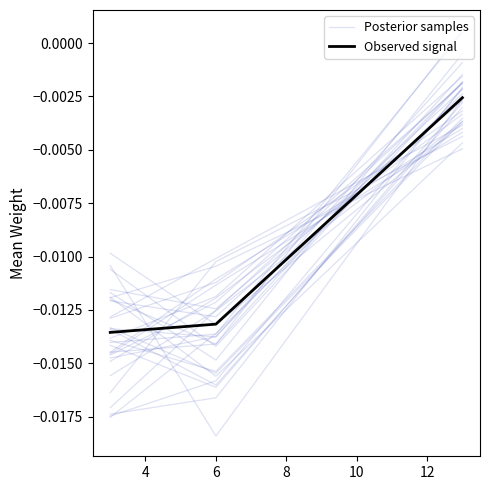

What are all the series names shown in the legend?

Posterior samples, Observed signal